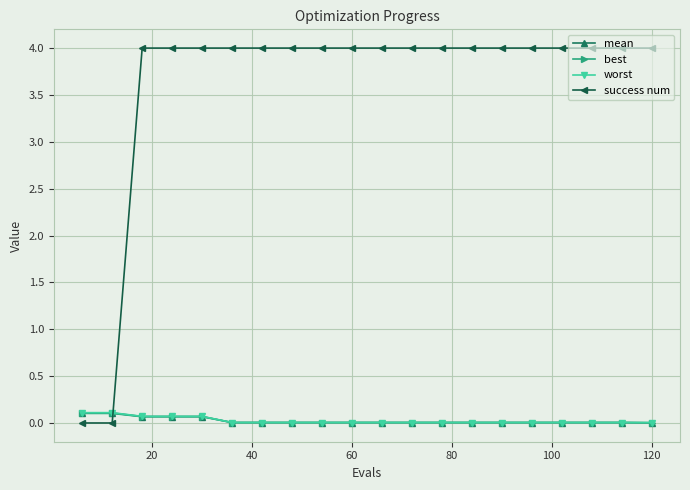

Which series has the widest spread of values?

success num